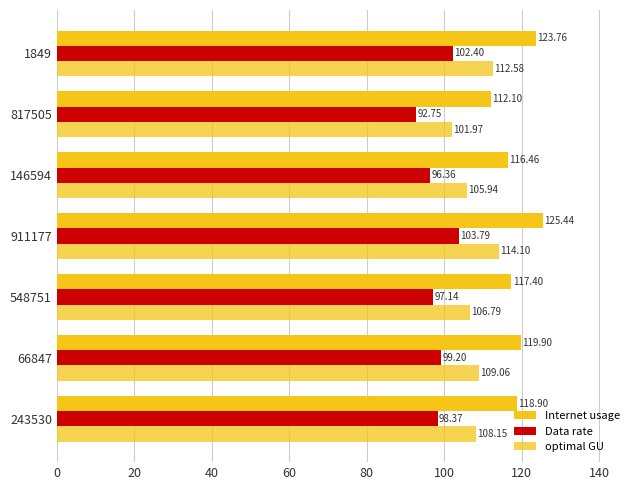

How many categories are shown in the chart?

7